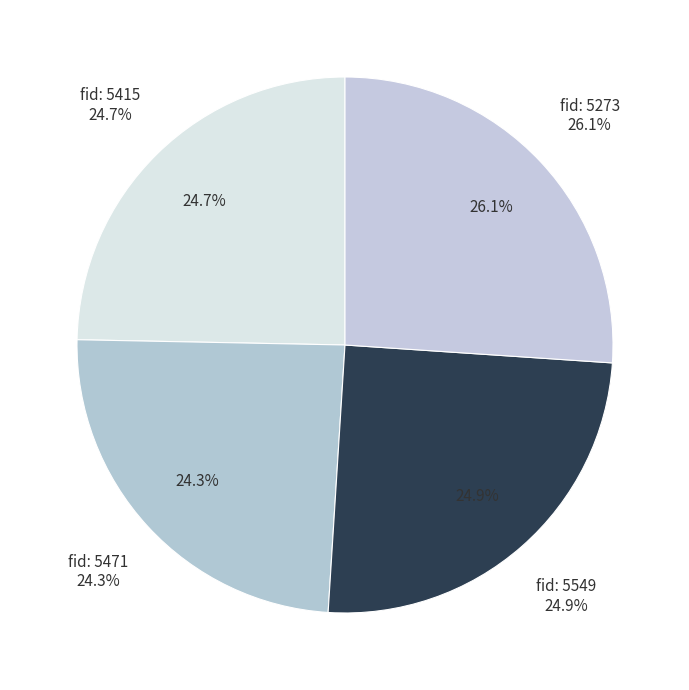

How many slices are in this pie chart?

4